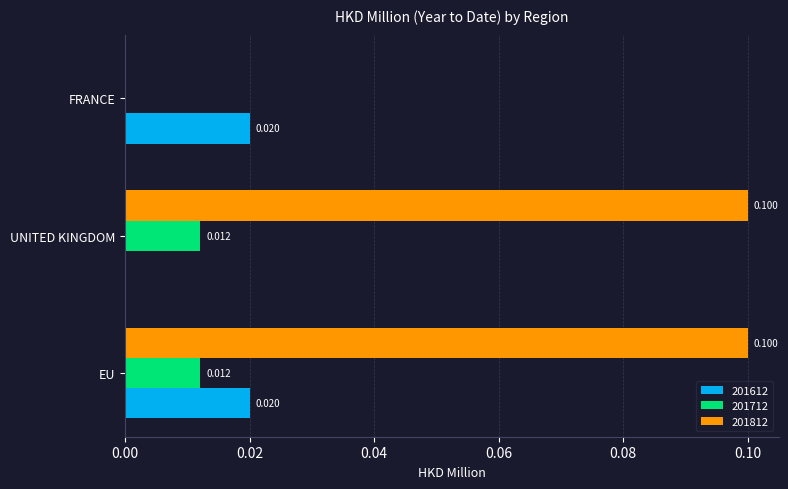

At which category is the sum across all series the highest?

EU